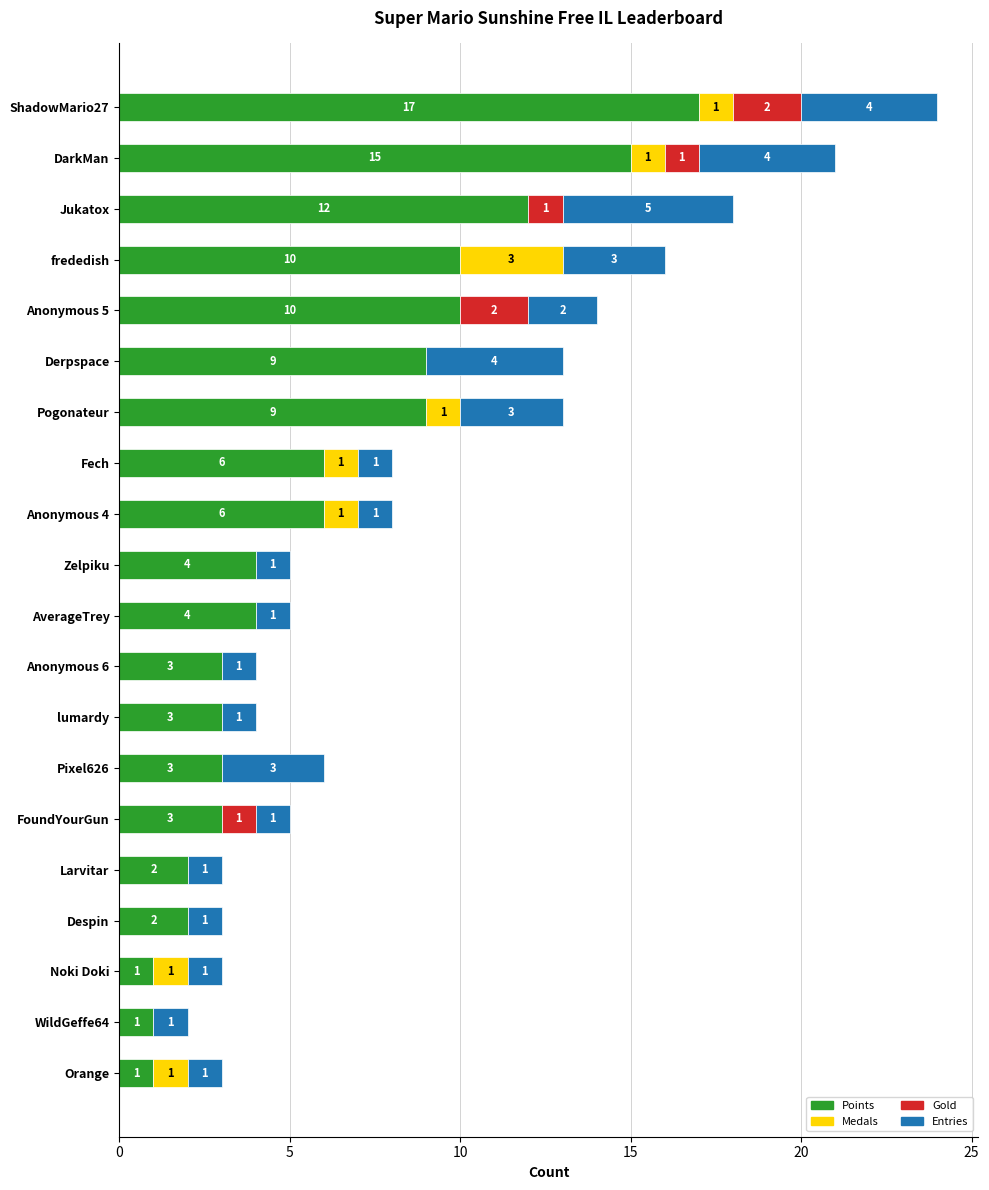

What is the total value across all series at Fech?

8